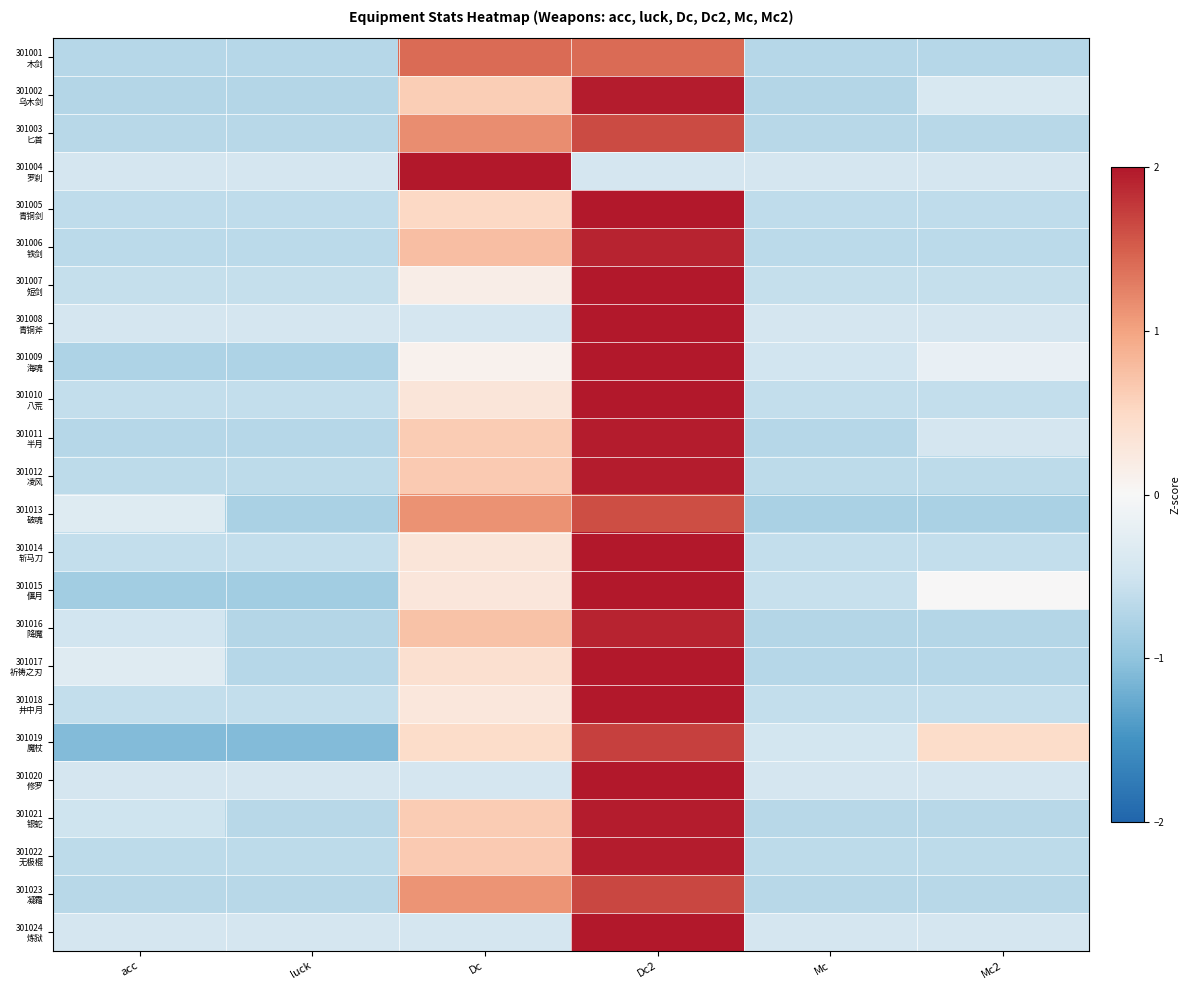

At how many categories does at least one series exceed 1?

2